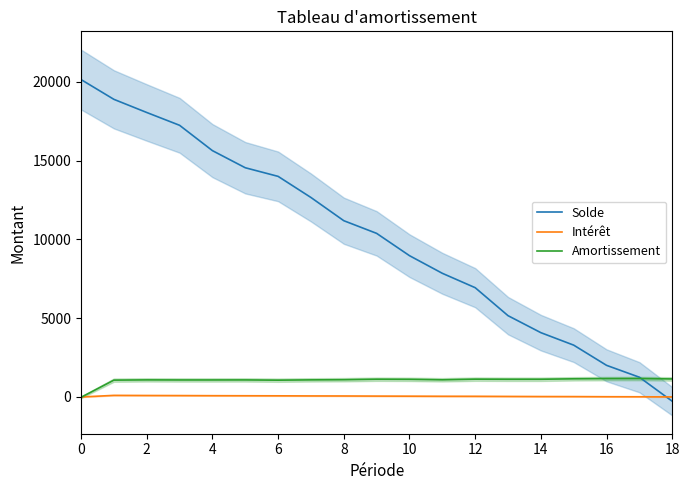

Which series has the largest total across all categories?

Solde